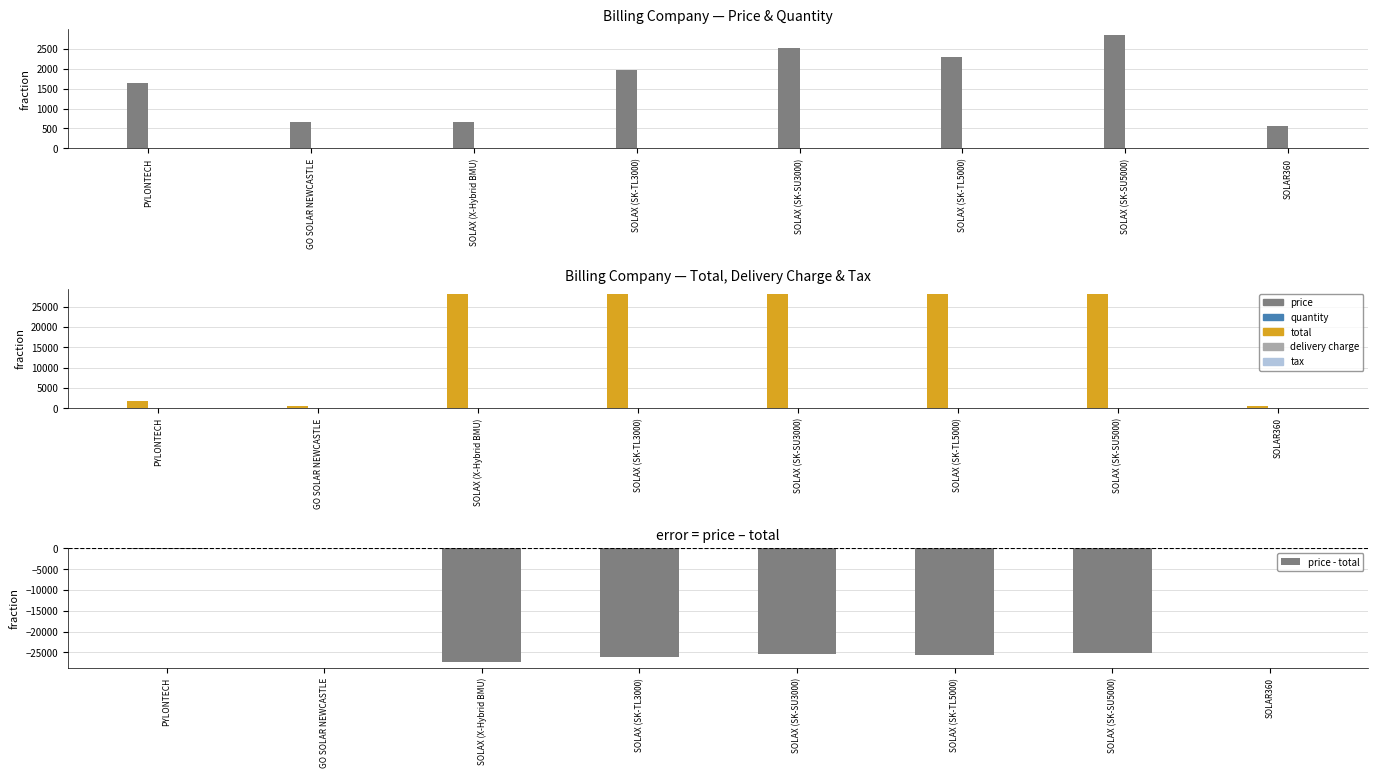

How many values in the delivery charge series exceed 0?

1